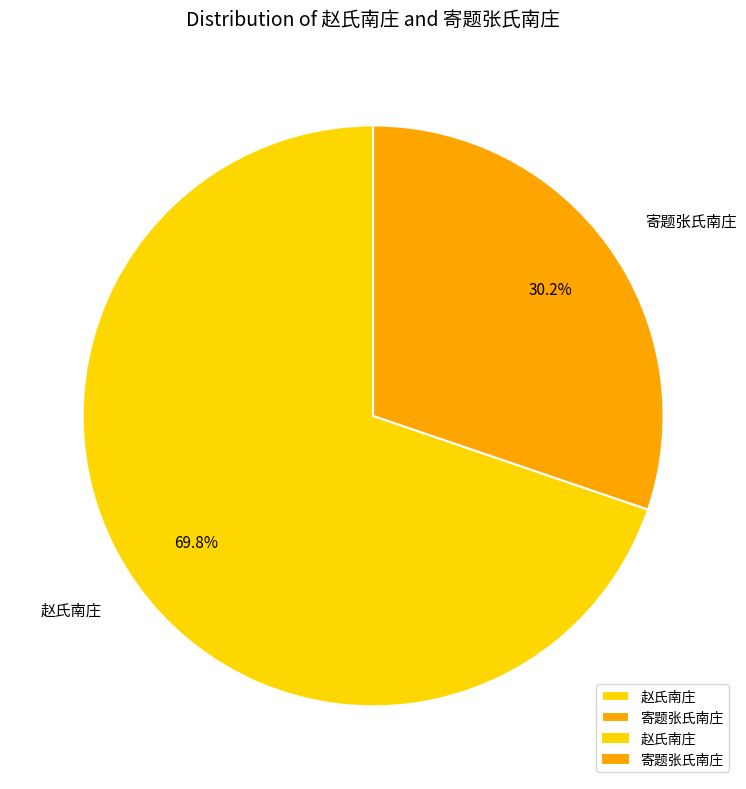

To the nearest percent, what percentage of the pie is 寄题张氏南庄?

30%